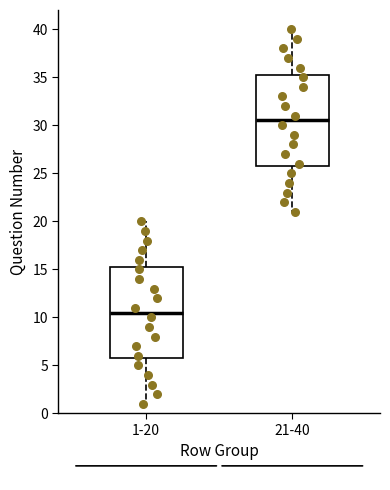

Reading left to right, read every box against the y-axis: the position of its median line, the range the box covers, and the ends of its whiskers. The values are not printed on the chart, so give them approximately, as read against the axis.

1-20: median 10.5, box 6.0 to 15.5, whiskers 1.0 to 20.0
21-40: median 30.5, box 26.0 to 35.5, whiskers 21.0 to 40.0